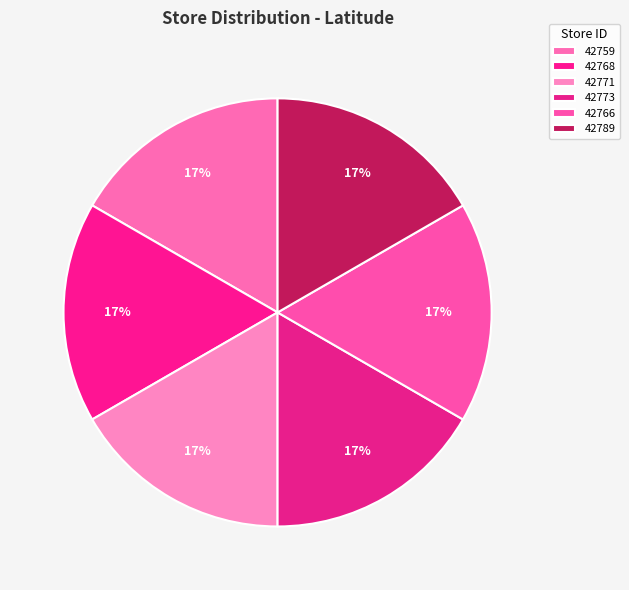

Which category has the biggest portion of the pie?

42759